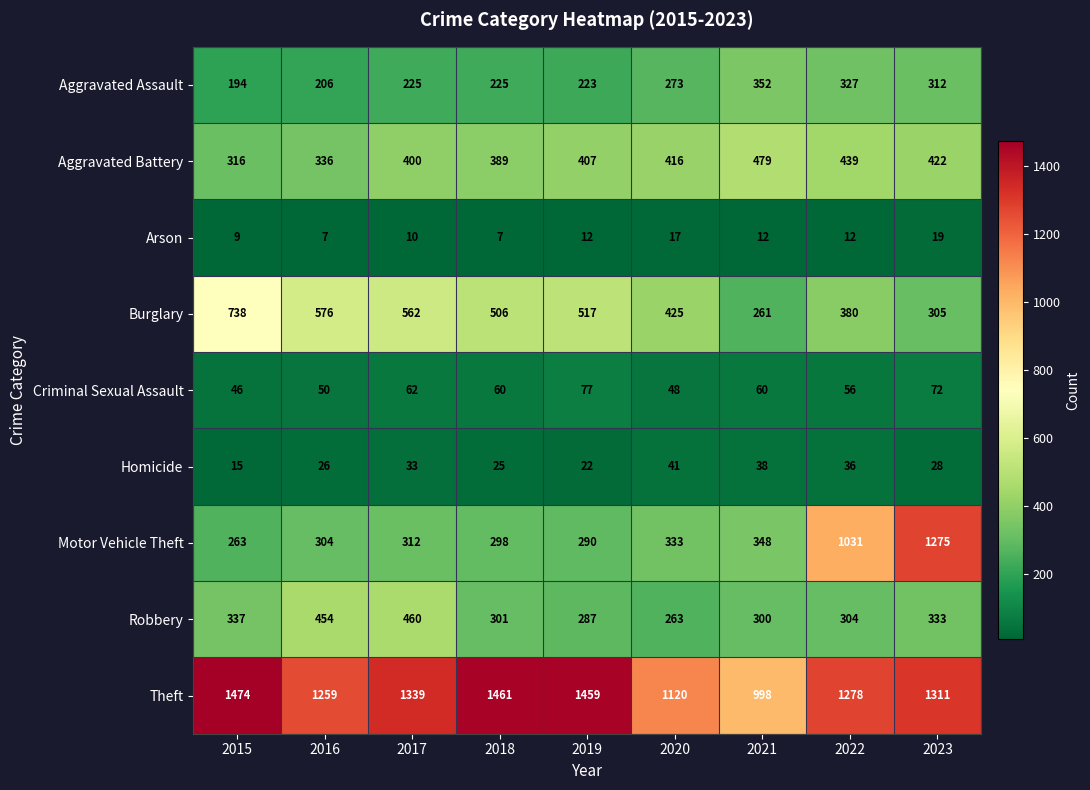

What is the sum of all Criminal Sexual Assault values?

531